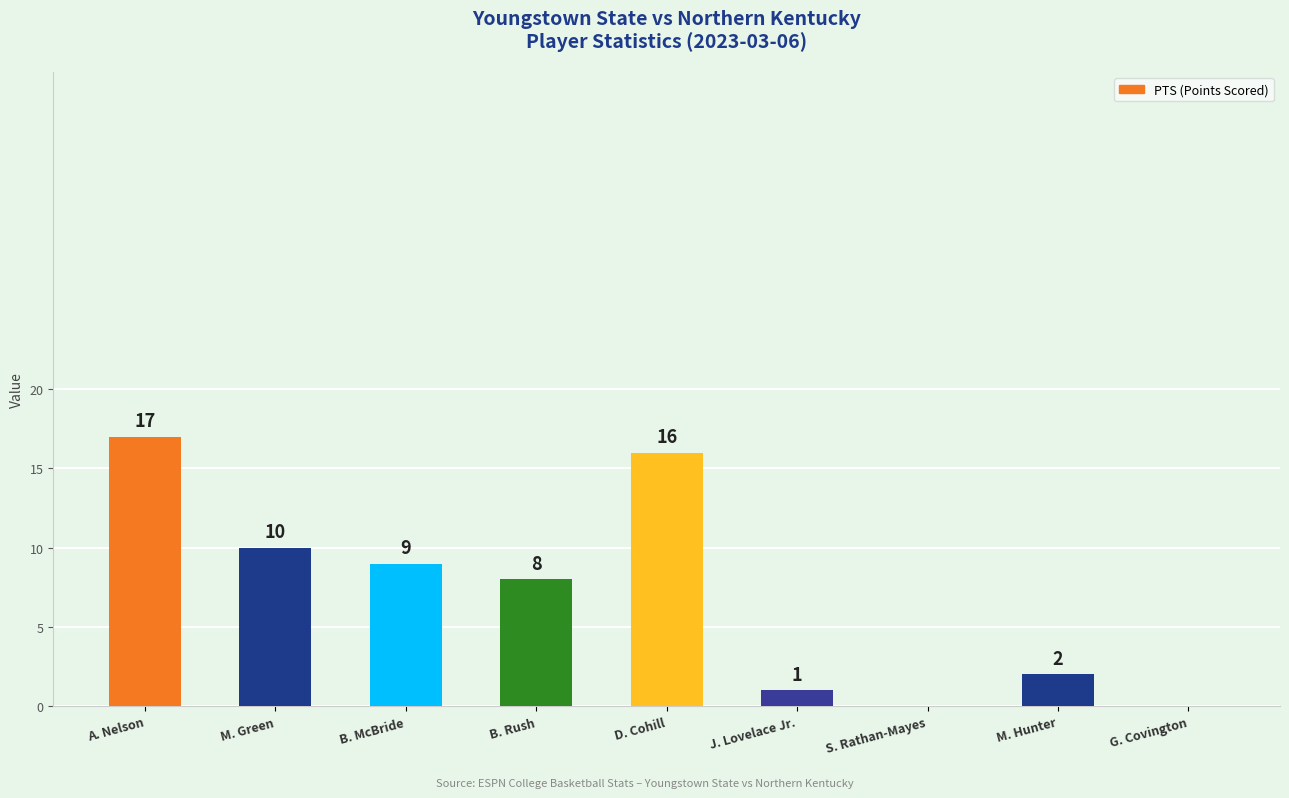

What is the sum of all values?

63